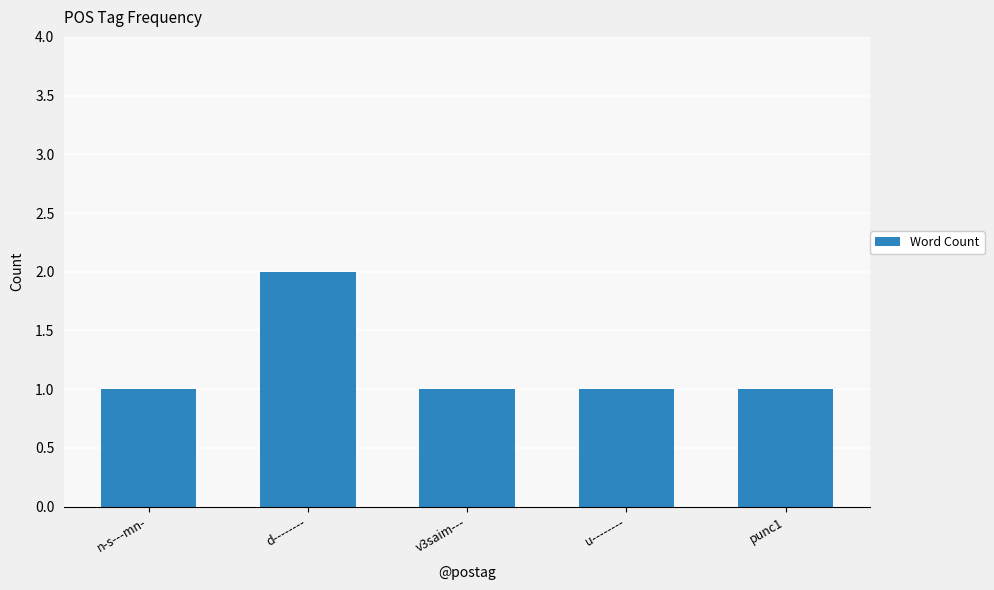

Is it true that the value at v3saim--- is 2?

False